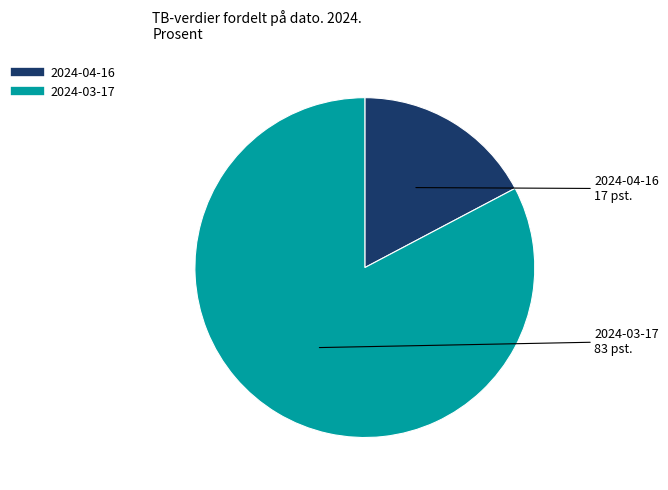

Which slice is the largest?

2024-03-17